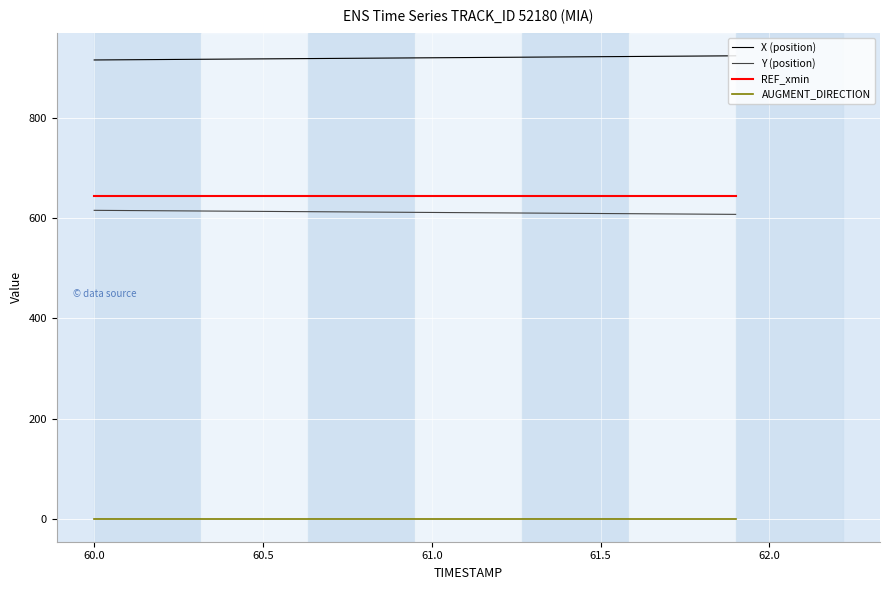

What is the maximum value for Y (position)?

615.7